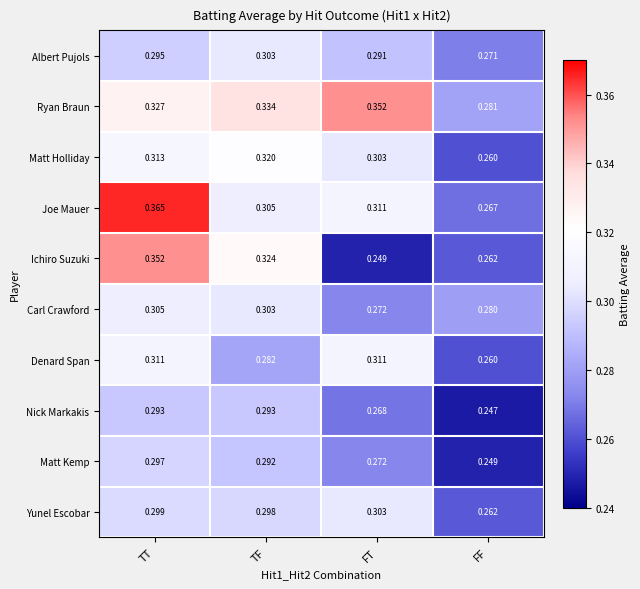

Which series has the widest spread of values?

Ichiro Suzuki